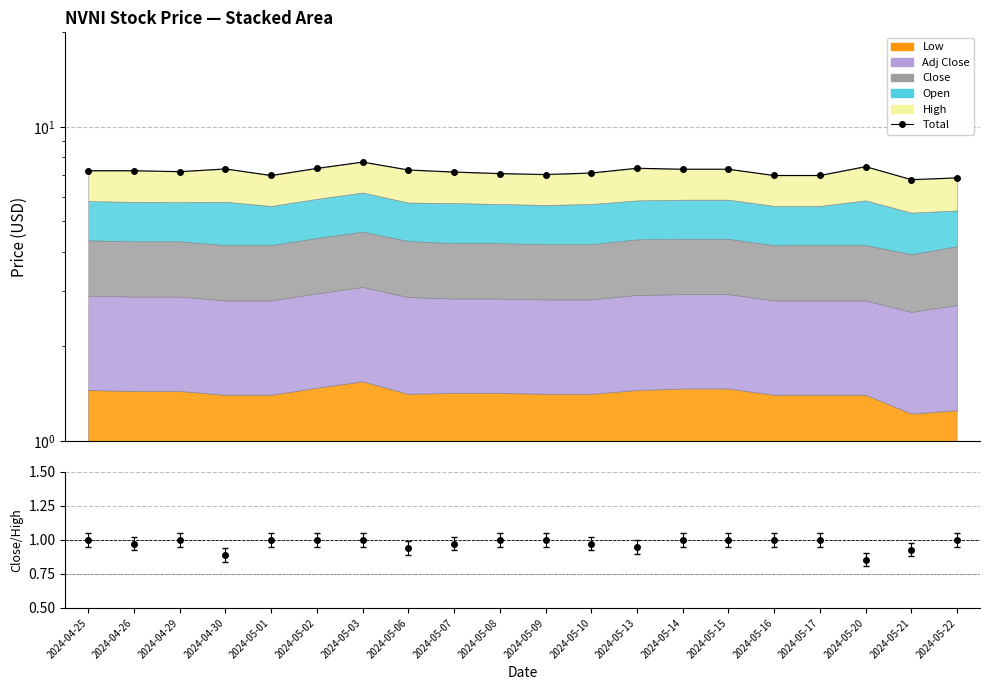

At which label is the value closest to 7?

2024-05-01